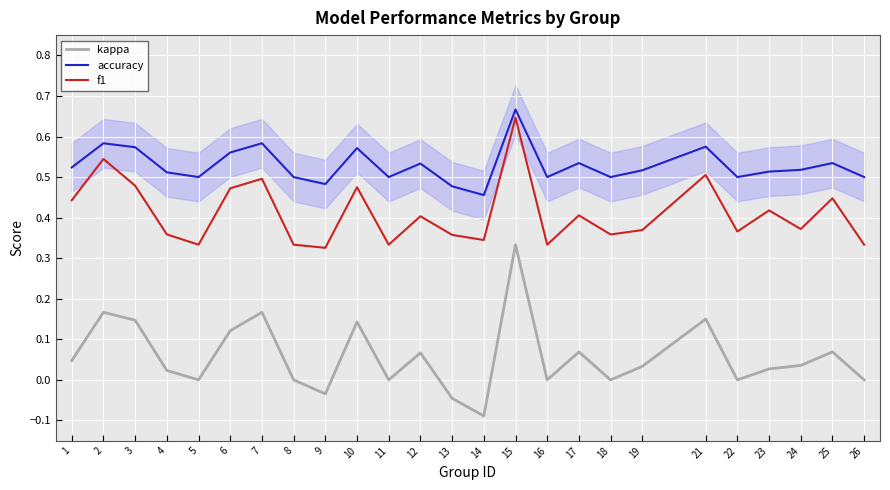

What is the total value across all series at 19?

0.9